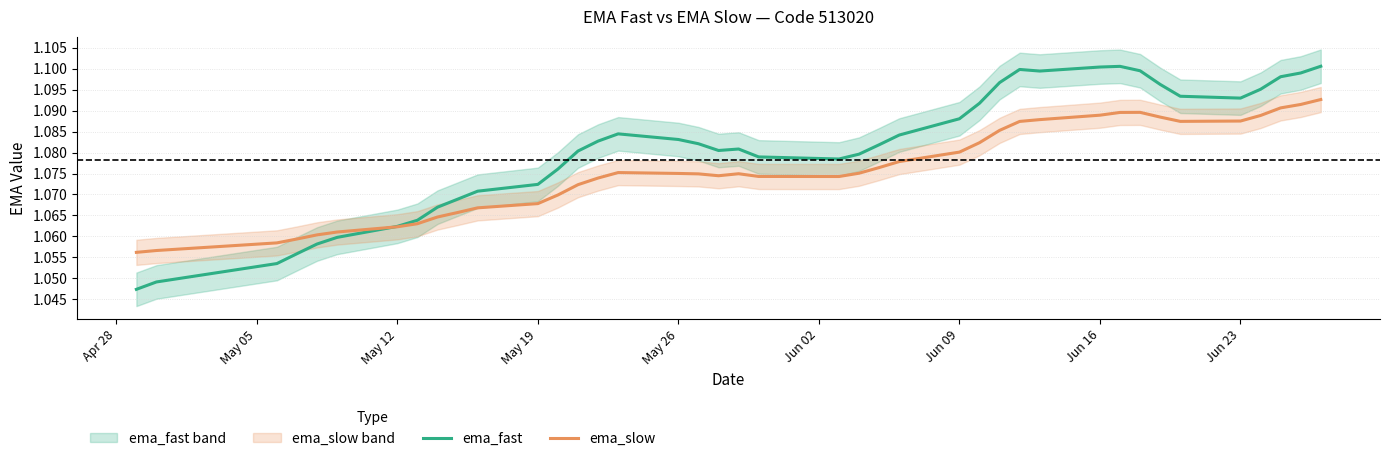

How many intersections are there between ema_fast and ema_slow?

1